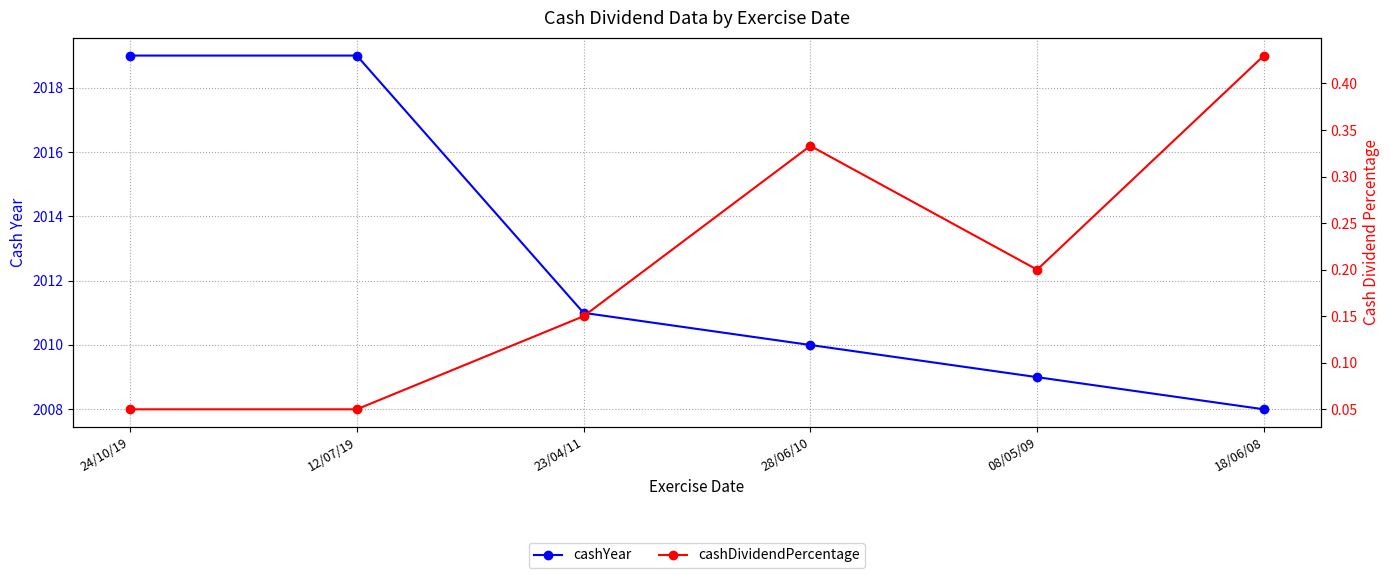

True or false: cashYear and cashDividendPercentage intersect in this chart.

False